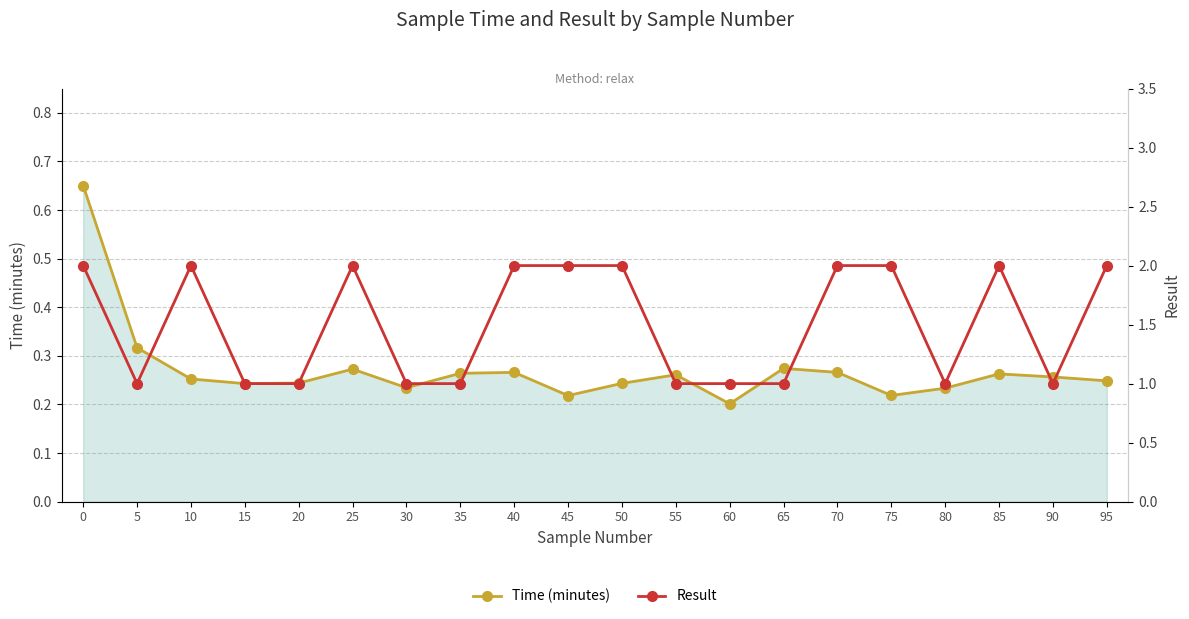

Rank the categories by Time (minutes) value from highest to lowest.

0, 5, 65, 25, 40, 70, 35, 85, 55, 90, 10, 95, 20, 50, 15, 30, 80, 75, 45, 60